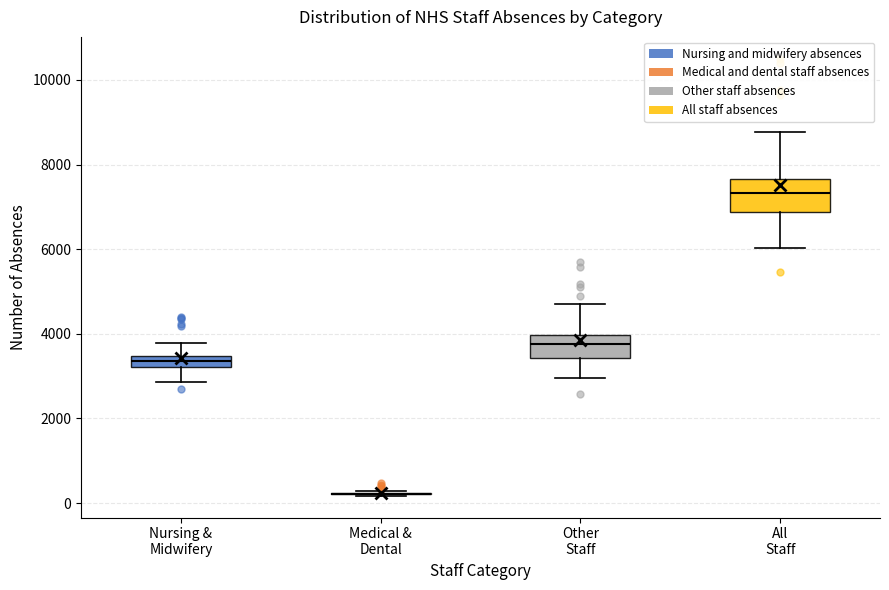

Which box is the tallest, from its lower edge to its upper edge?

All Staff